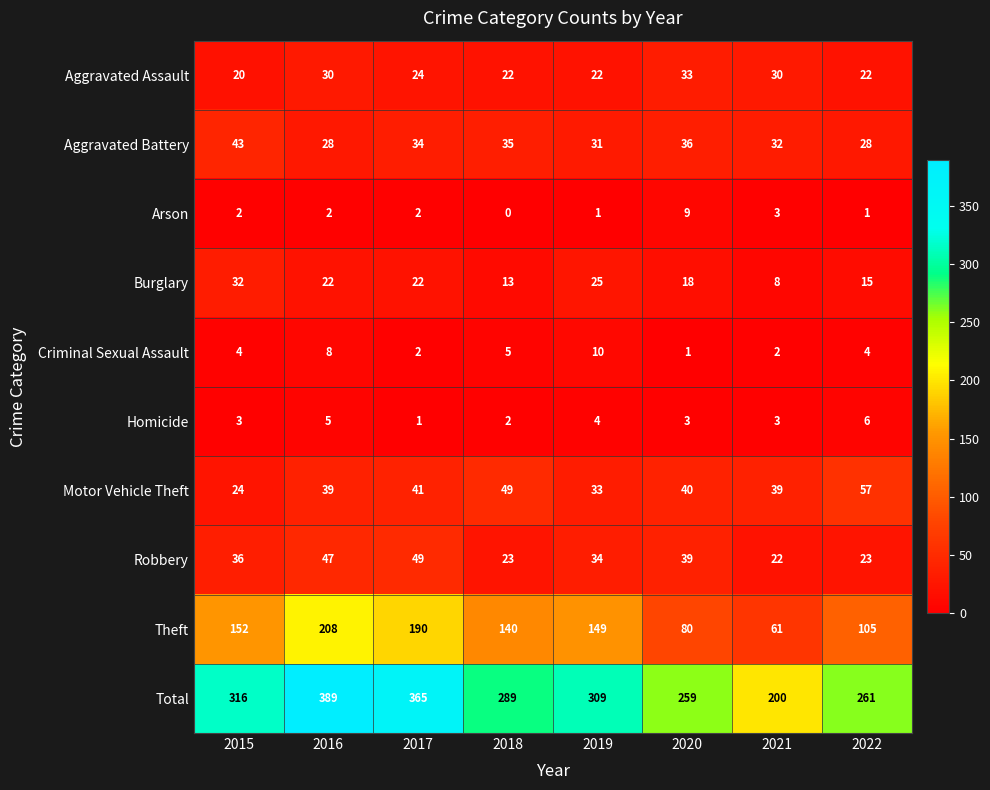

Which series has the widest spread of values?

Total